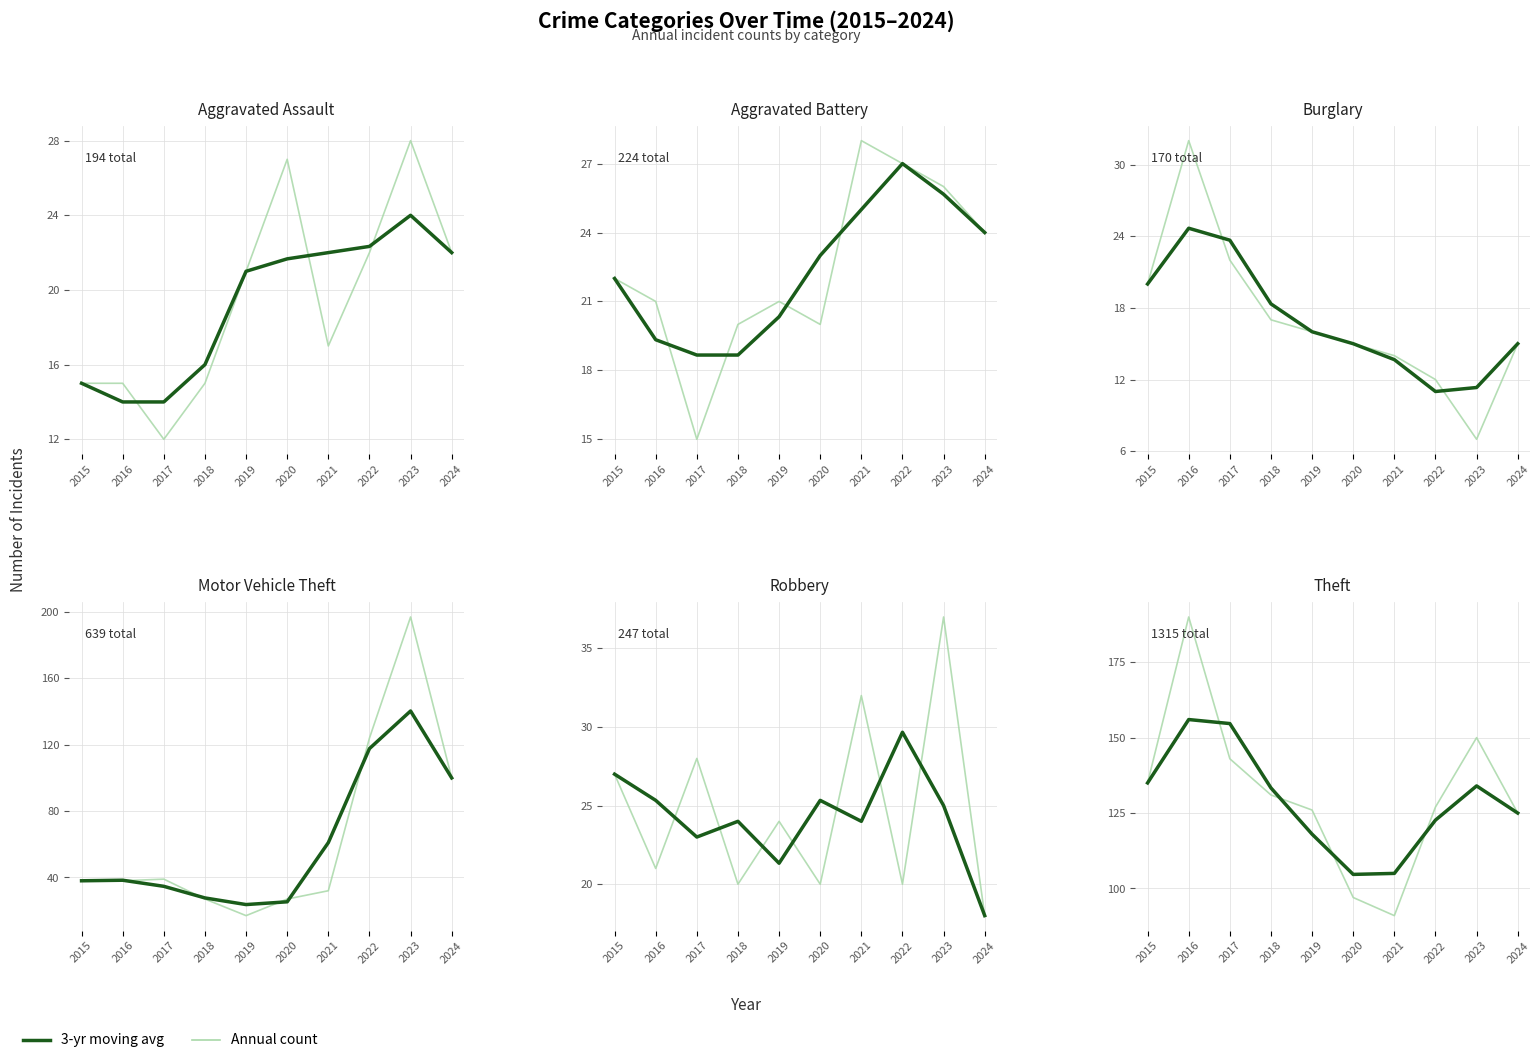

What is the total value across all series at 2022?

249.7